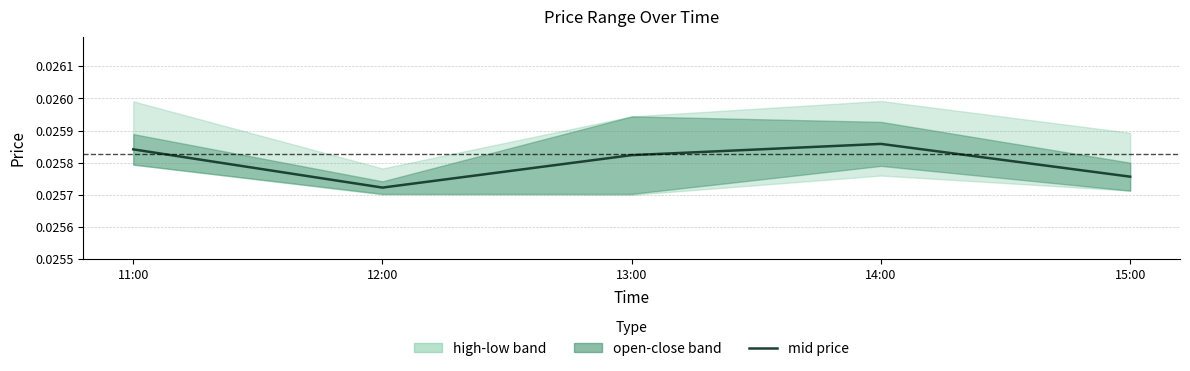

Rank the categories by value from lowest to highest.

12:00, 15:00, 13:00, 11:00, 14:00